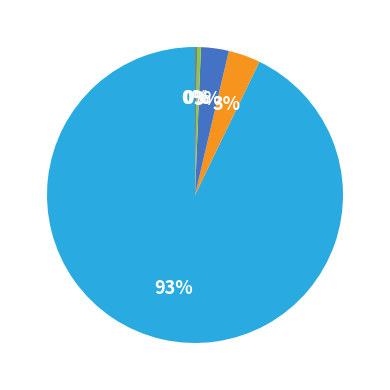

To the nearest percent, what is the average slice percentage?

20%